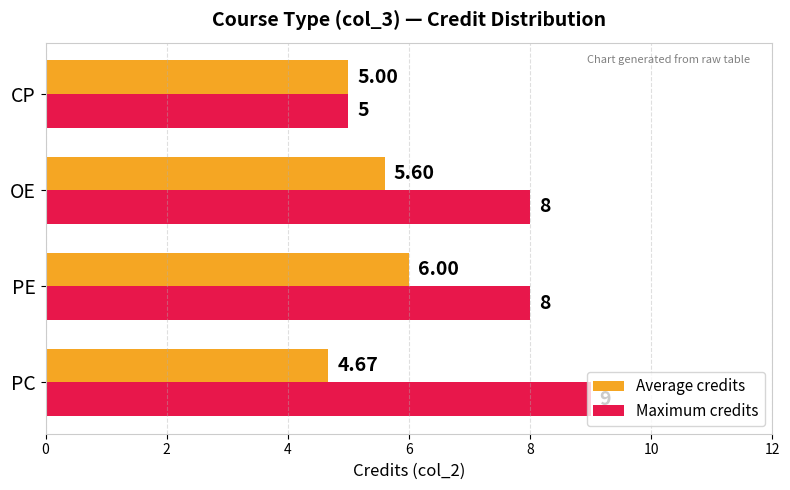

What is the greatest value displayed?

9.0